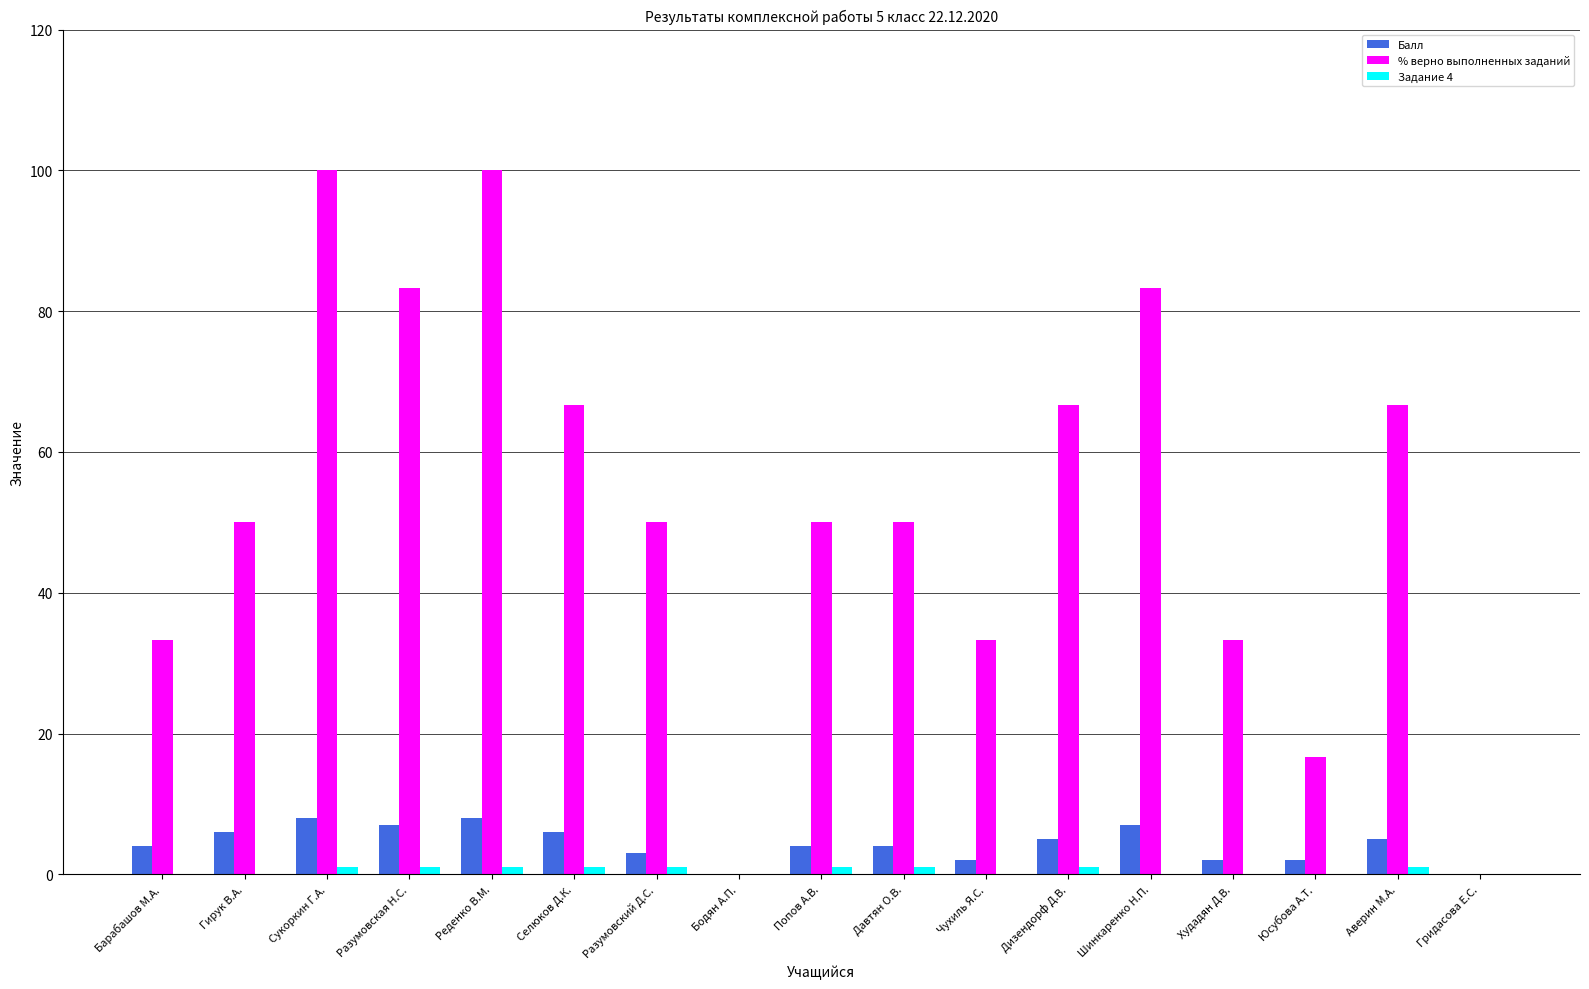

Between Бодян А.П. and Попов А.В., which series saw the biggest shift?

% верно выполненных заданий